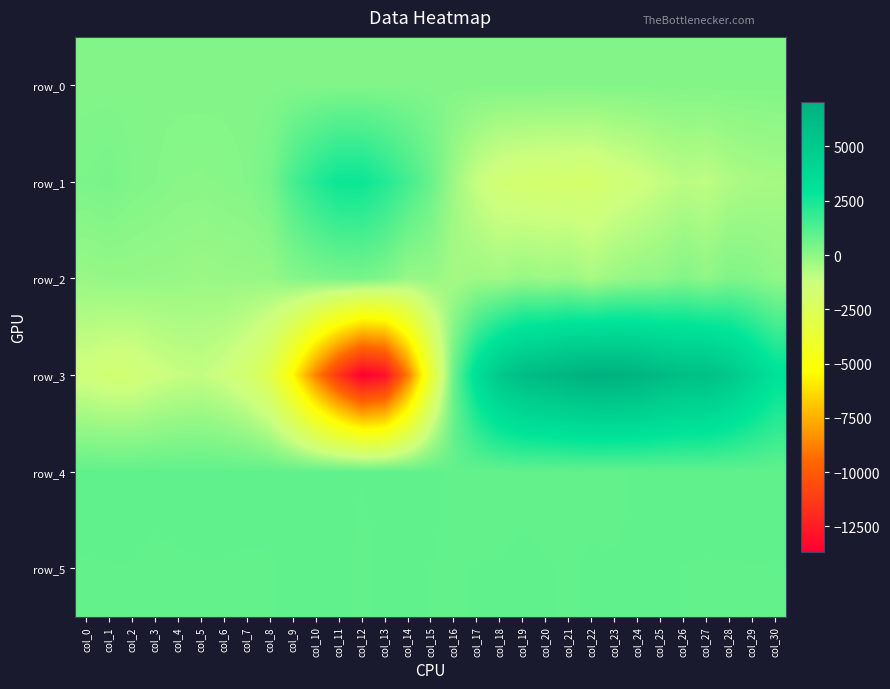

Is it true that row_2 equals 169.0 at col_9?

True